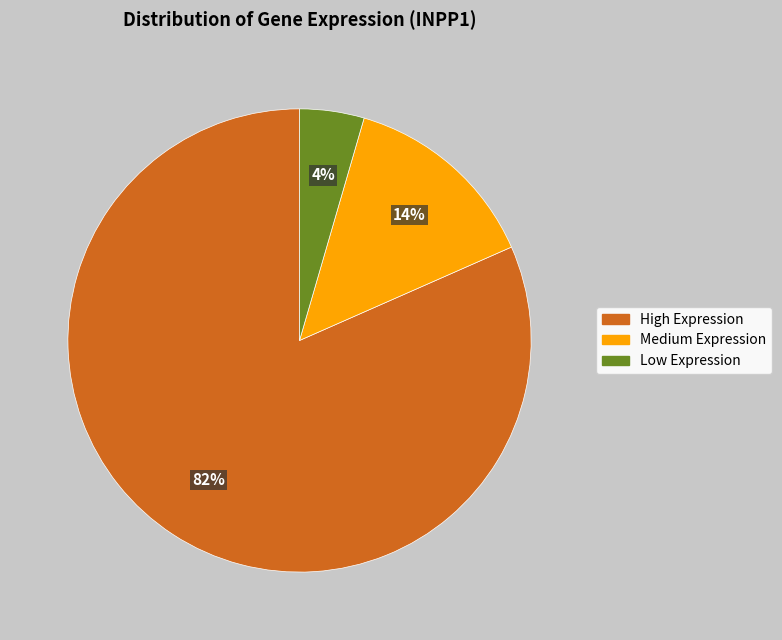

Is there any slice that represents more than half of the pie?

Yes